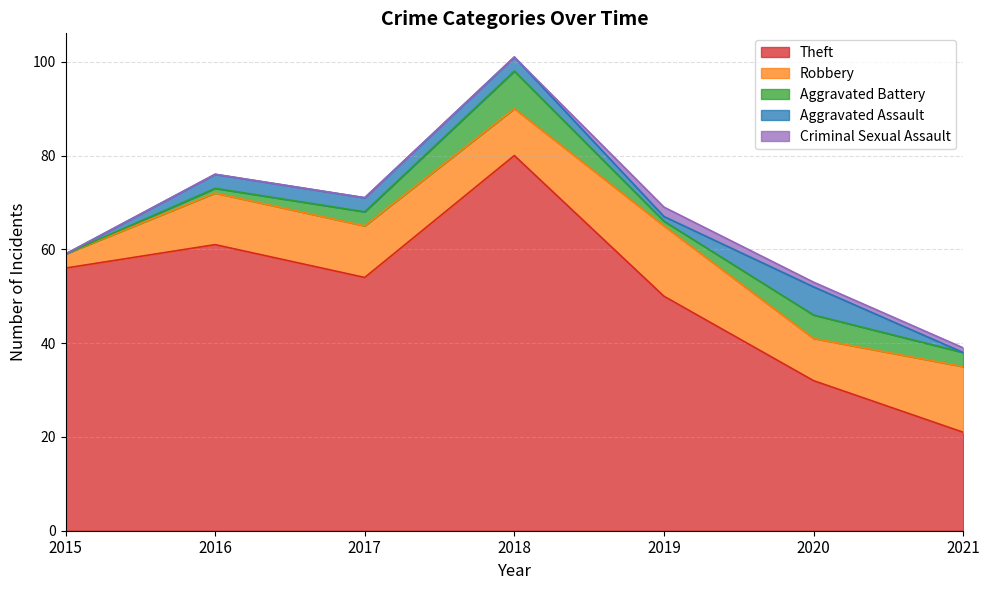

Count the number of categories in the chart.

7